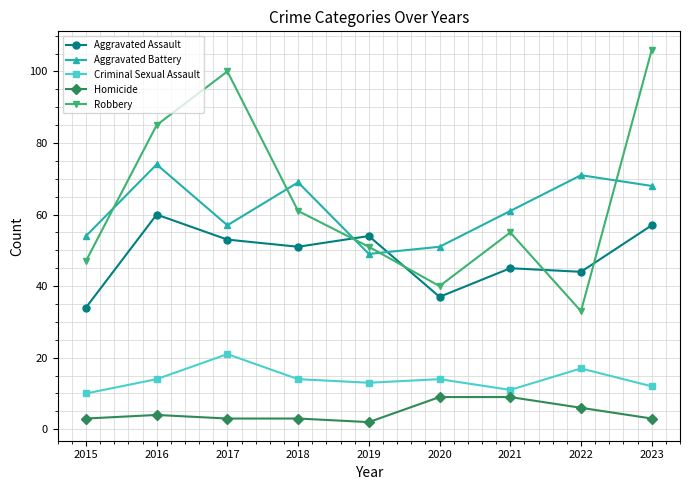

At how many categories does at least one series exceed 57?

6